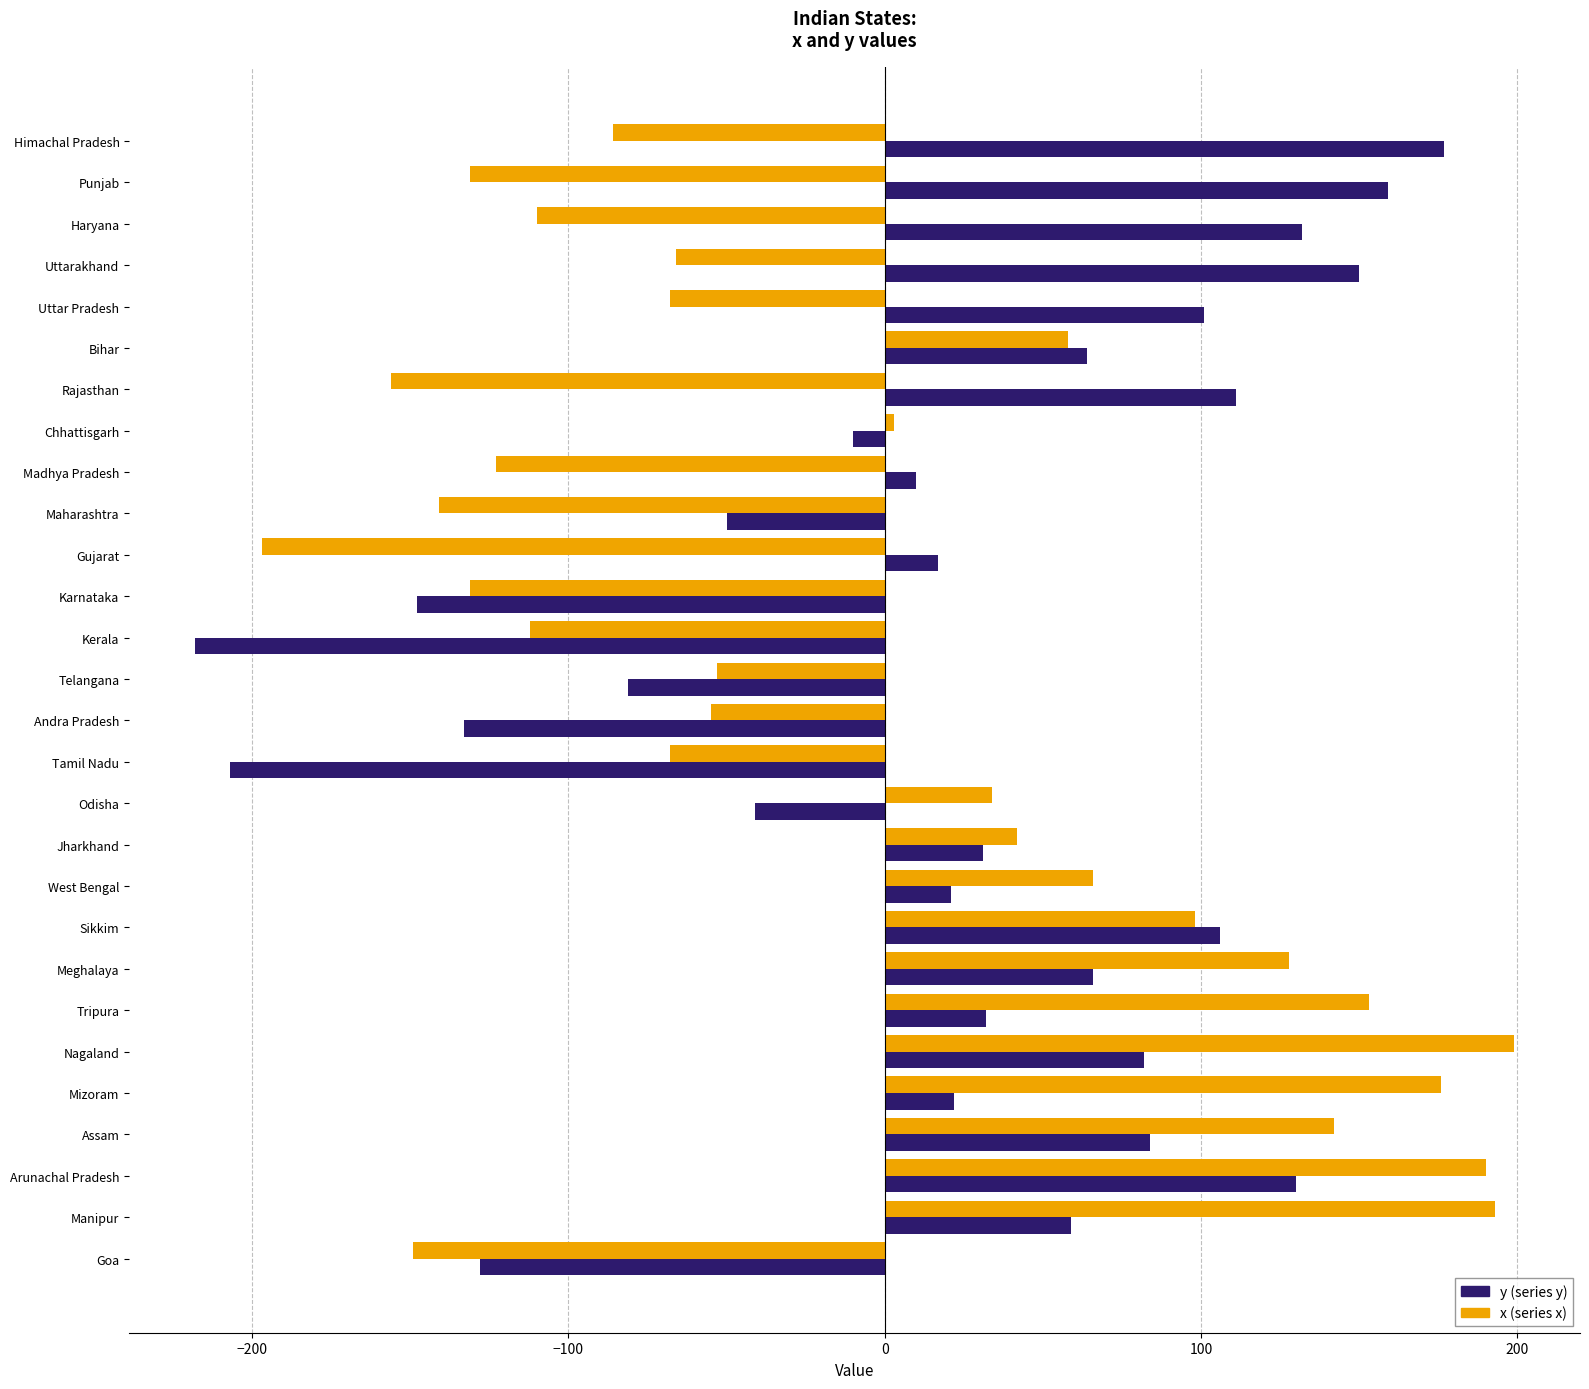

What is the difference between the highest and lowest values at Tripura?

121